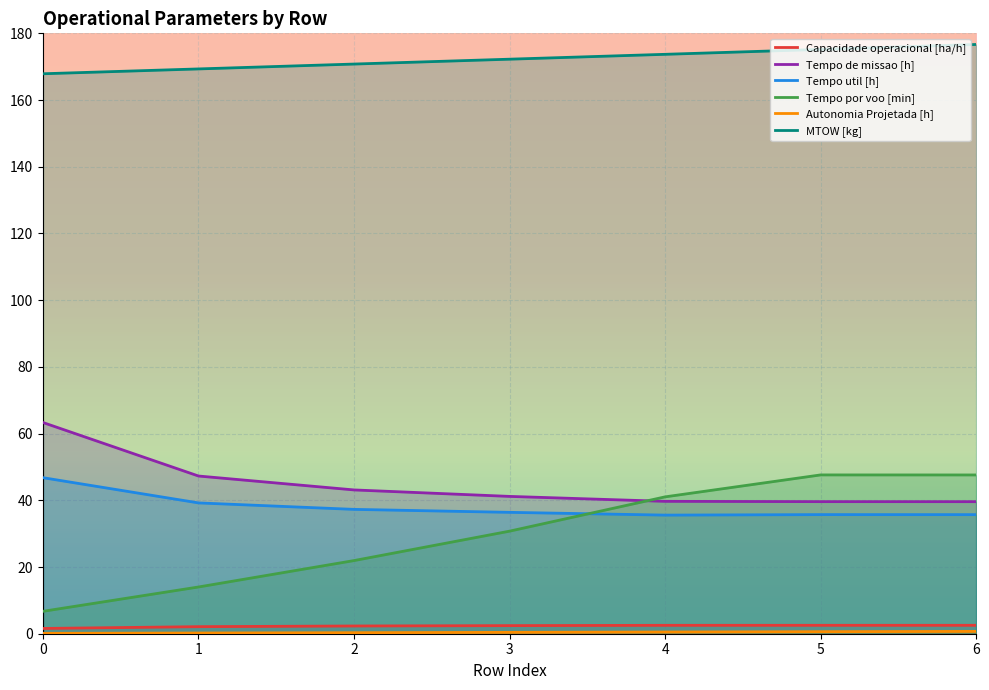

Read the MTOW [kg] value at 1.

169.3